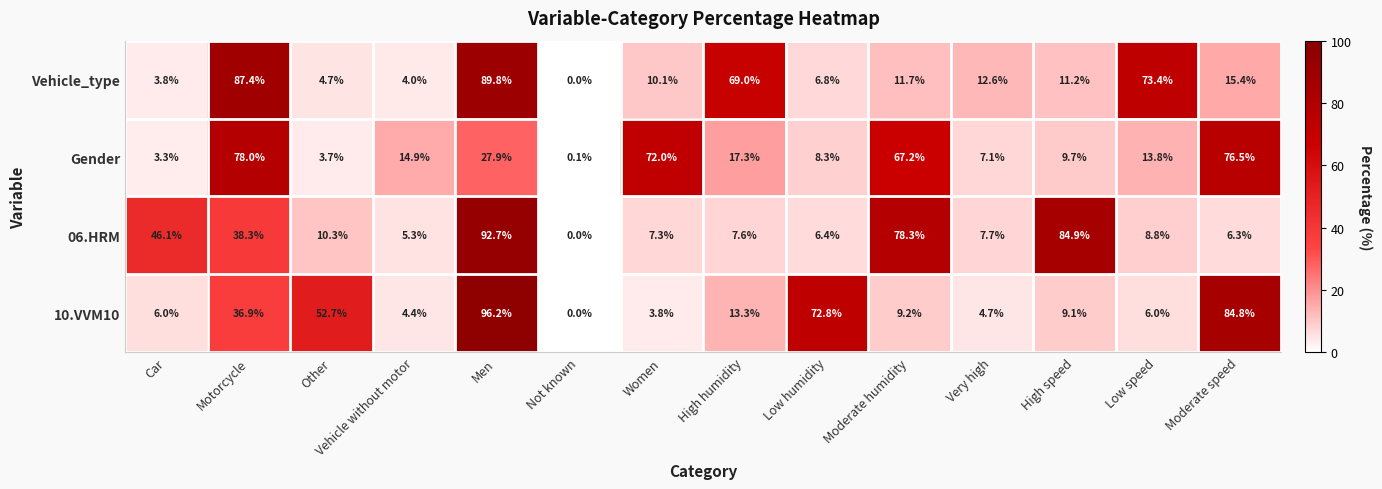

What is the difference between the maximum and minimum values in the Gender series?

77.9